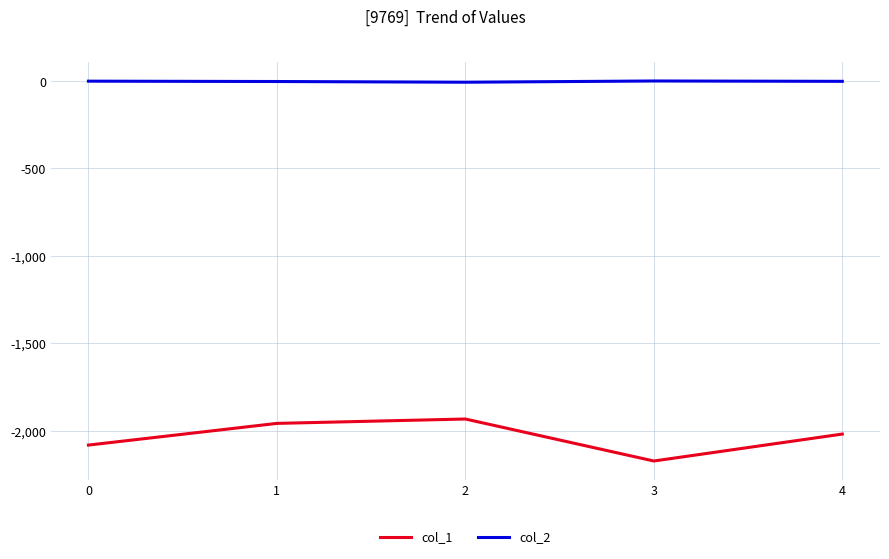

Does the chart have visible grid lines?

Yes